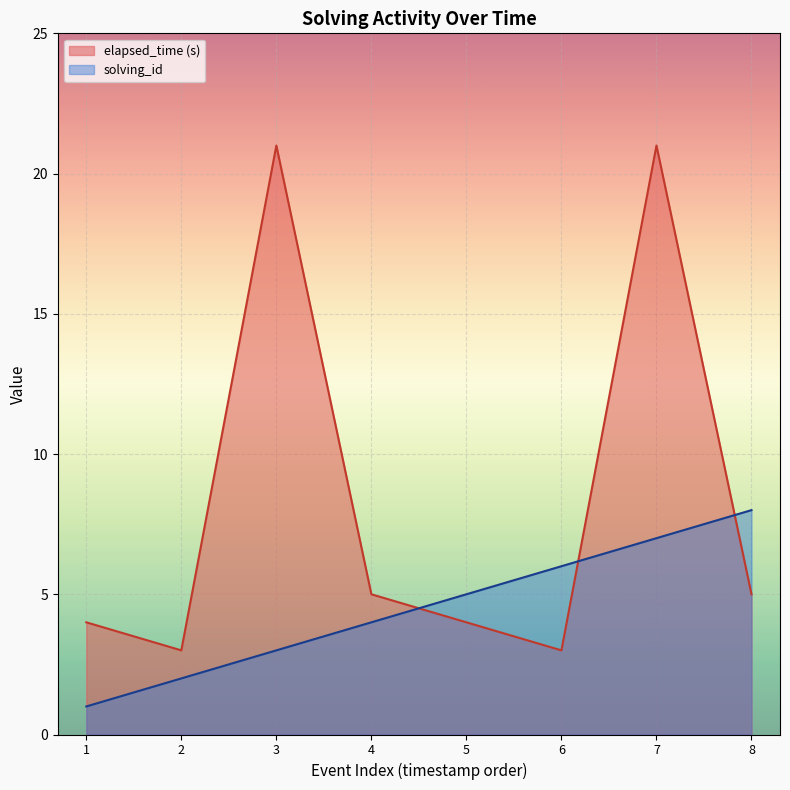

What is the sum of the solving_id values at 7 and 8?

15